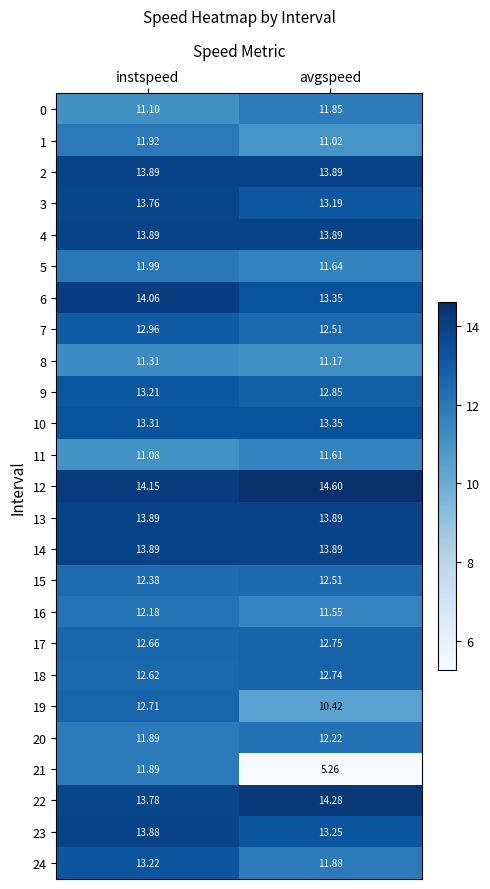

What is the total value across all series at instspeed?

321.6